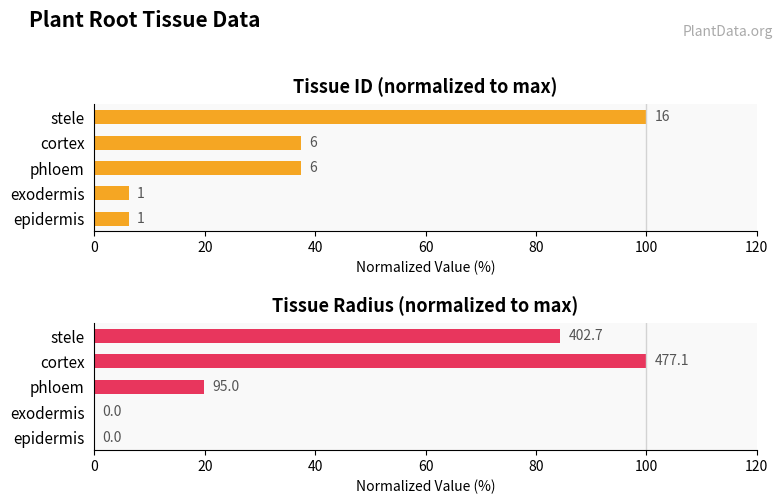

What is the average value of the id (normalized %) series?

37.5